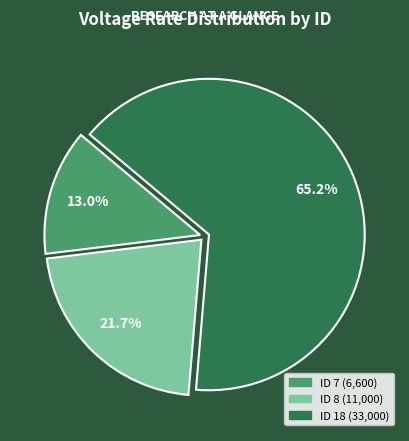

Is there any slice that represents more than half of the pie?

Yes